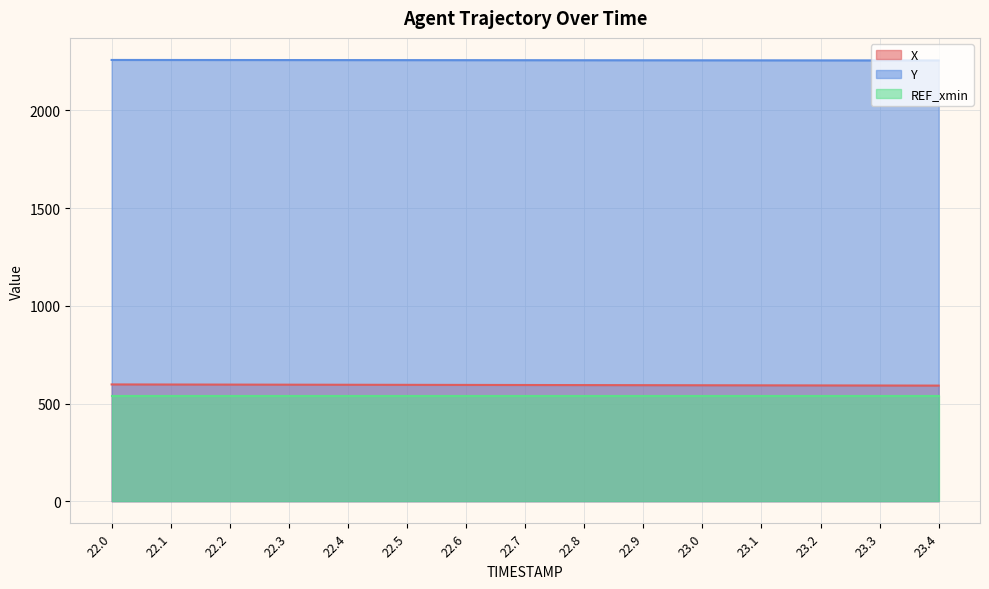

Does the chart display data point markers on the line(s)?

No